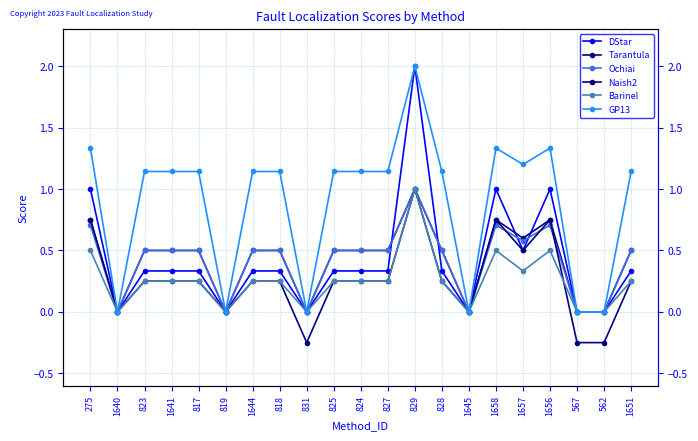

List the labels in order of Barinel value, largest first.

829, 275, 1658, 1656, 1657, 823, 1641, 817, 1644, 818, 825, 824, 827, 828, 1651, 1640, 819, 831, 1645, 567, 562